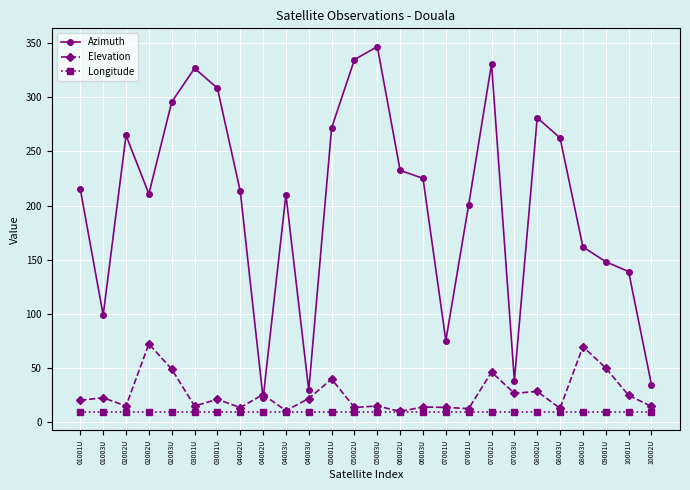

Reading right to left, list all the values displayed in this chart.

Azimuth: 10002U=34.9	10001U=139.1	09001U=148.2	08003U=161.8	08003U=262.3	08002U=280.9	07003U=38.6	07002U=330.6	07001U=200.8	07001U=75.5	06003U=225.1	06002U=232.4	05003U=346.5	05002U=334.5	05001U=271.6	04003U=29.6	04003U=210.0	04002U=22.3	04002U=213.2	03001U=308.2	03001U=326.5	02003U=295.4	02002U=210.7	02002U=264.7	01003U=99.0	01001U=214.9
Elevation: 10002U=14.8	10001U=25.0	09001U=50.3	08003U=69.9	08003U=13.1	08002U=28.6	07003U=26.8	07002U=46.4	07001U=12.8	07001U=13.9	06003U=14.3	06002U=10.2	05003U=15.2	05002U=13.8	05001U=40.0	04003U=22.1	04003U=10.9	04002U=25.7	04002U=13.8	03001U=21.3	03001U=15.2	02003U=49.2	02002U=72.4	02002U=15.2	01003U=22.8	01001U=20.5
Longitude: 10002U=9.7	10001U=9.7	09001U=9.7	08003U=9.7	08003U=9.7	08002U=9.7	07003U=9.7	07002U=9.7	07001U=9.7	07001U=9.7	06003U=9.7	06002U=9.7	05003U=9.7	05002U=9.7	05001U=9.7	04003U=9.7	04003U=9.7	04002U=9.7	04002U=9.7	03001U=9.7	03001U=9.7	02003U=9.7	02002U=9.7	02002U=9.7	01003U=9.7	01001U=9.7